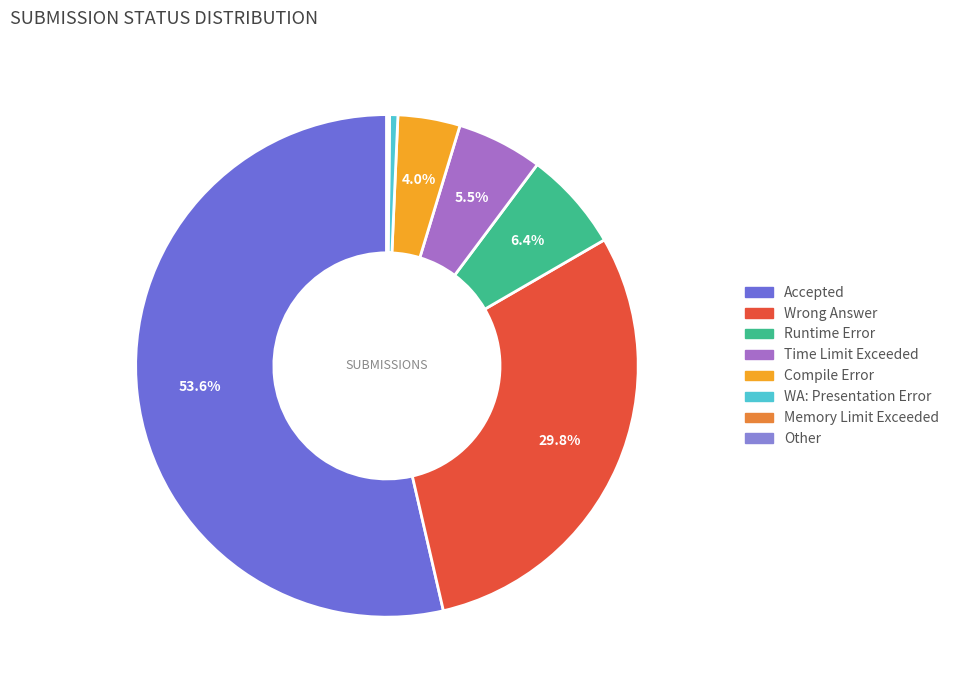

To the nearest percent, what is the combined percentage of Other and Wrong Answer?

30%